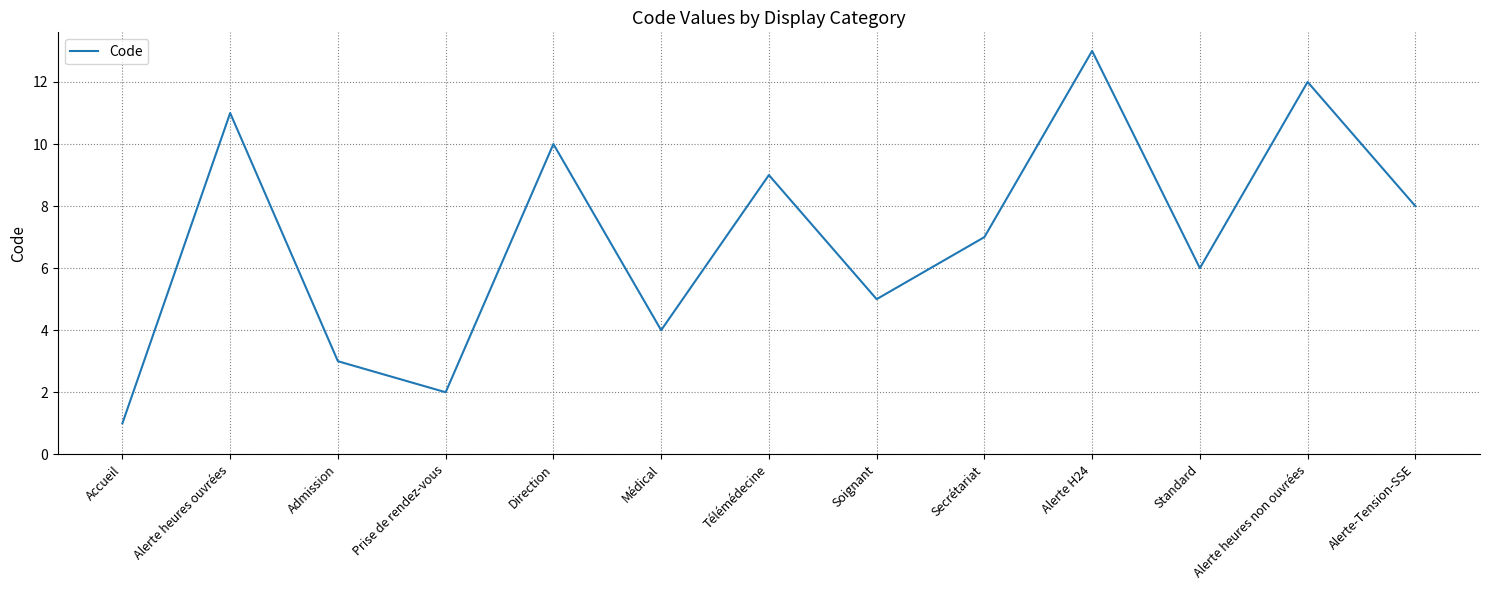

What is the difference between the second highest and second lowest values?

10